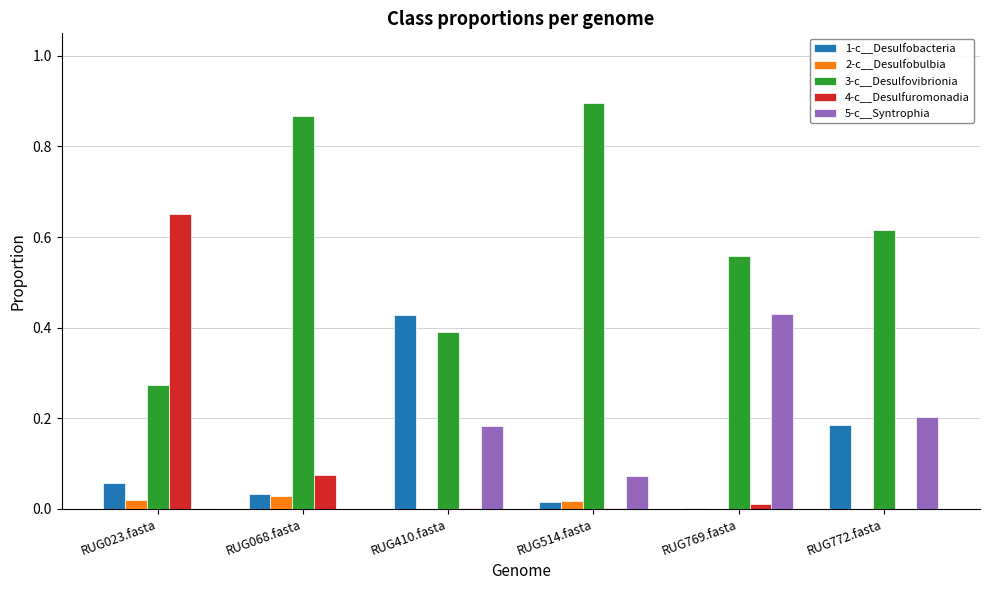

Is it true that 3-c__Desulfovibrionia equals 1.0 at RUG772.fasta?

False